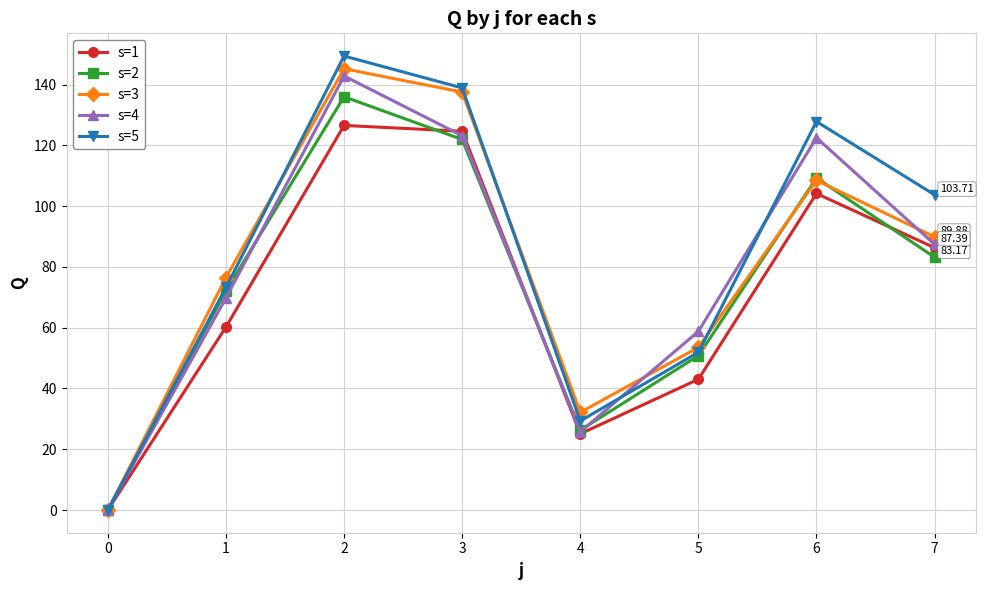

Between 4 and 6, which series saw the biggest shift?

s=5